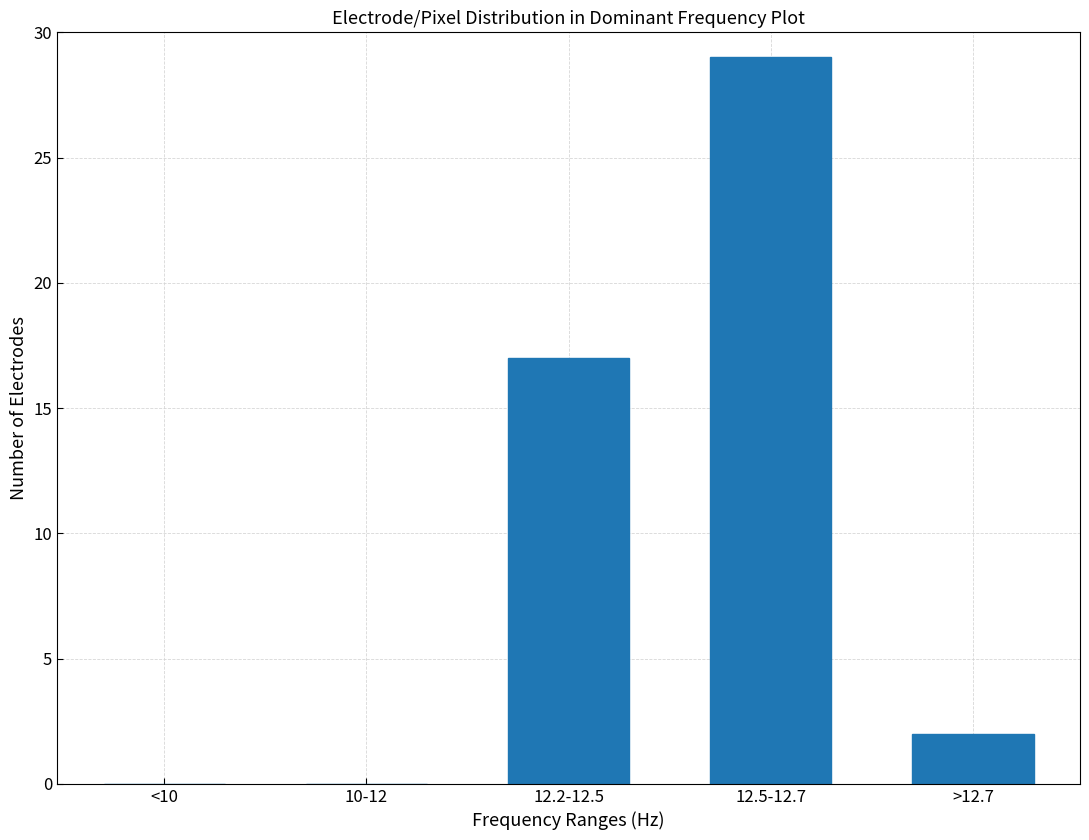

Reading right to left, list all the values displayed in this chart.

>12.7=2	12.5-12.7=29	12.2-12.5=17	10-12=0	<10=0